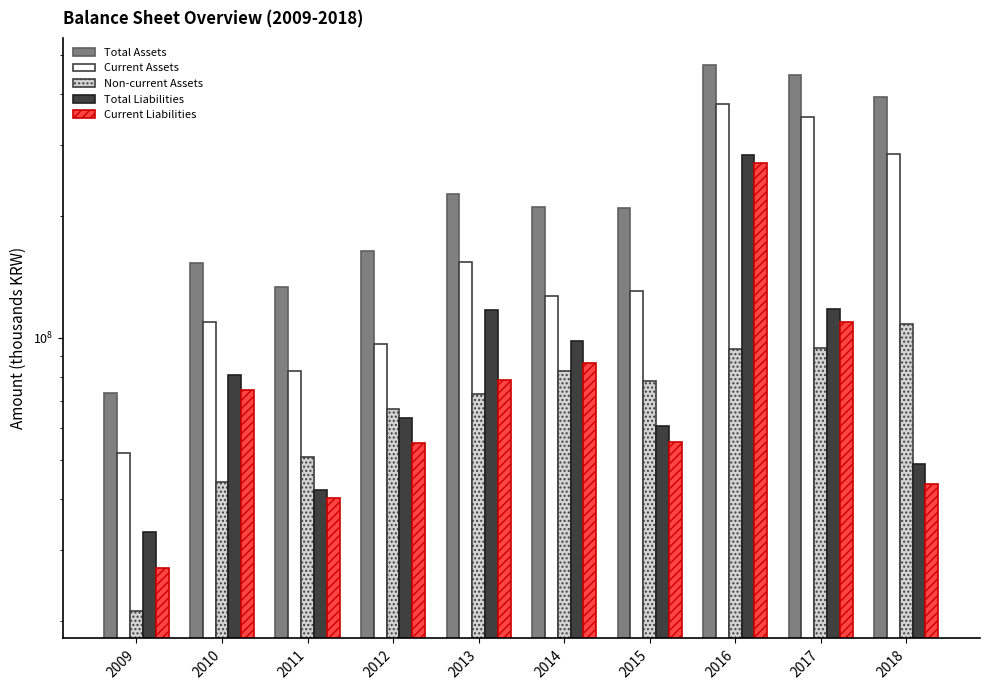

What is the minimum value for Non-current Assets?

21183252